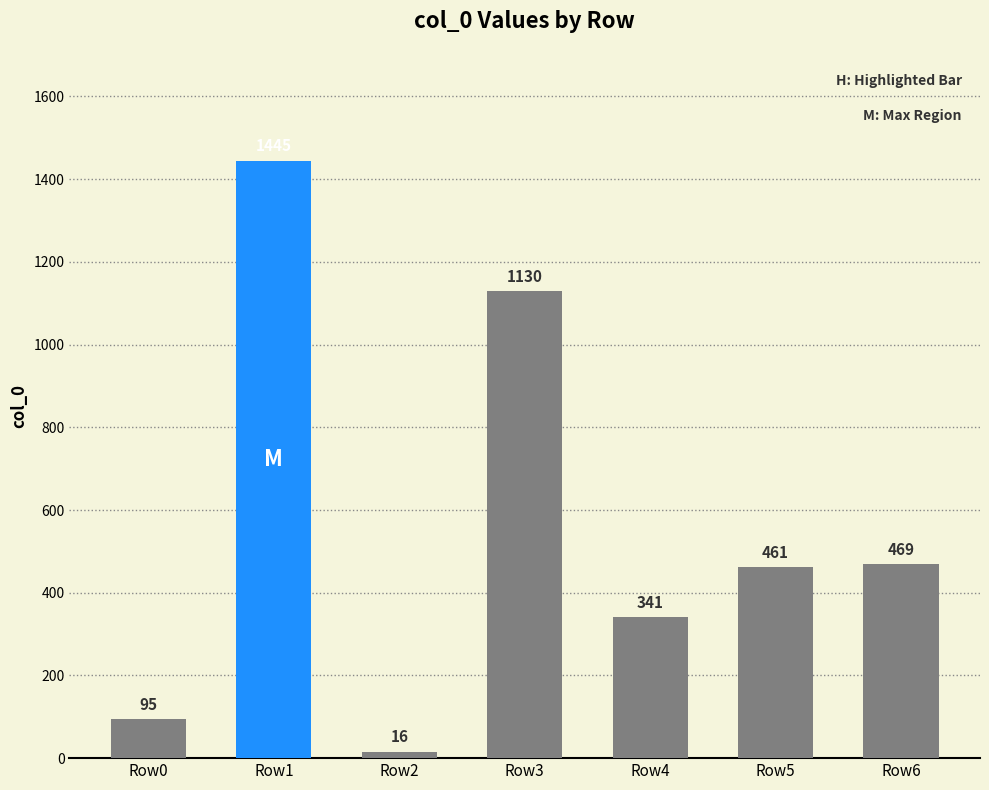

What is the difference between the second highest and minimum values?

1114